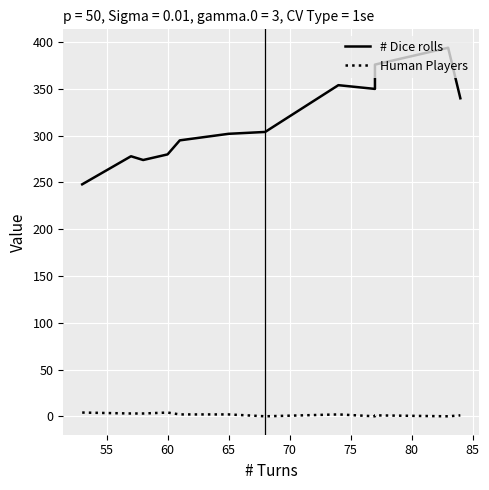

Count the number of categories in the chart.

12